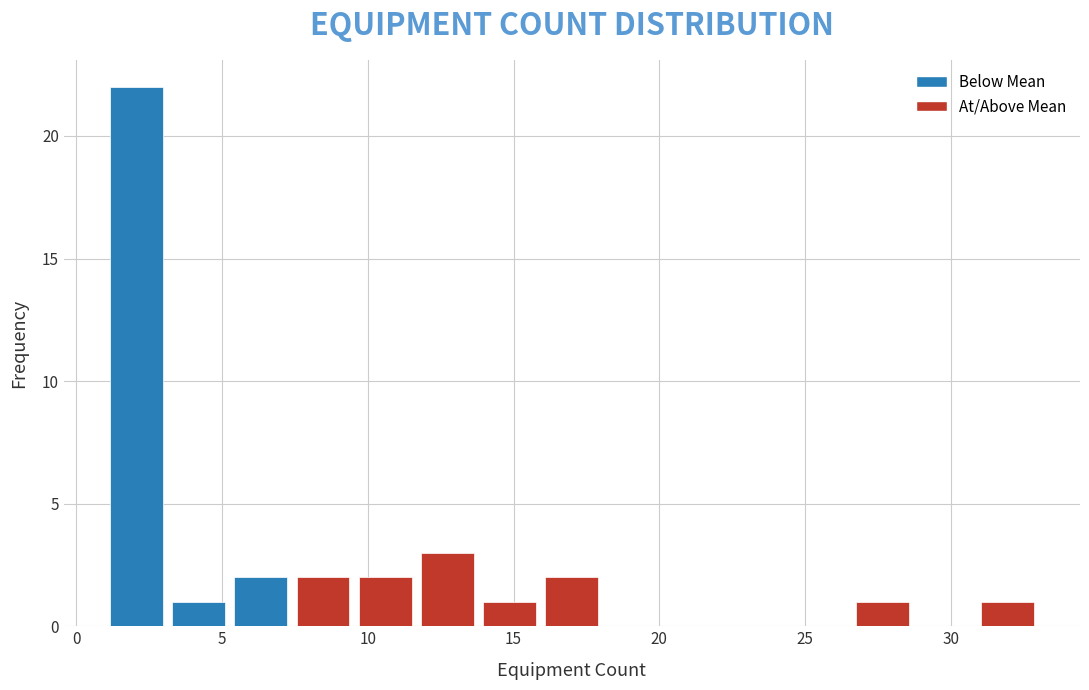

Reading left to right, transcribe this chart: for each bar, give the range it covers on the x-axis and its height. Neither the bar edges nor the heights are printed on the chart, so give them approximately, as read against the axes.

1.0 to 3.0: 22
3.0 to 5.5: 1
5.5 to 7.5: 2
7.5 to 9.5: 2
9.5 to 11.5: 2
11.5 to 14.0: 3
14.0 to 16.0: 1
16.0 to 18.0: 2
18.0 to 20.0: 0
20.0 to 22.5: 0
22.5 to 24.5: 0
24.5 to 26.5: 0
26.5 to 28.5: 1
28.5 to 31.0: 0
31.0 to 33.0: 1